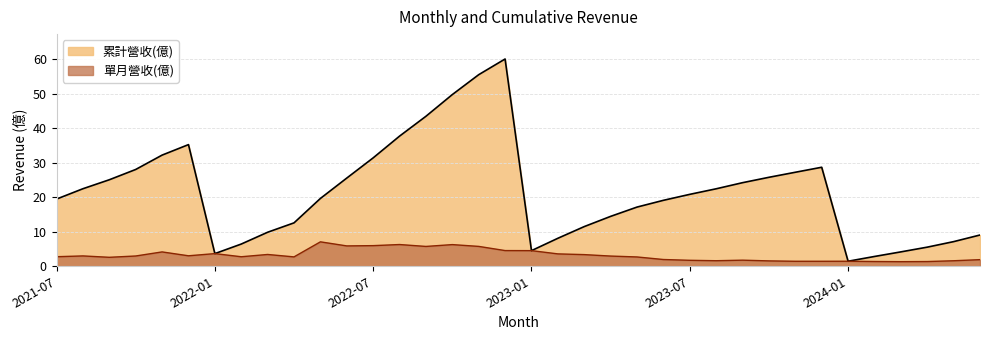

What is the value of the 單月營收(億) point at the 35th from the left?

1.6